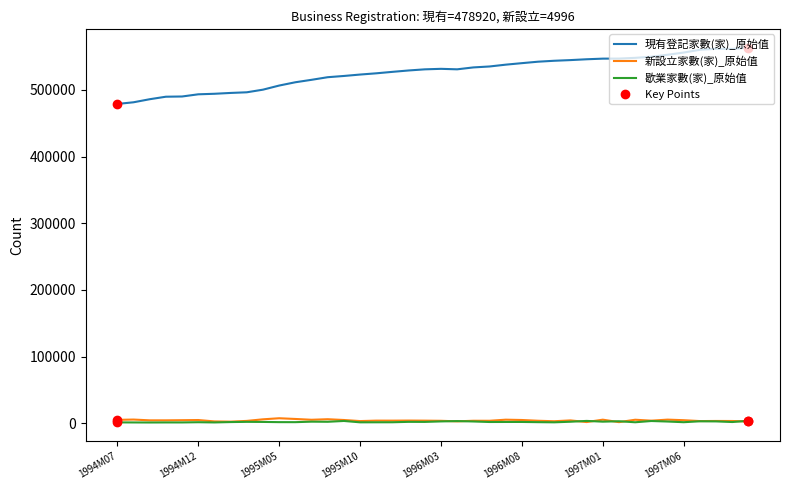

At 1996M12, list the series in order from largest to smallest.

現有登記家數(家)_原始值, 歇業家數(家)_原始值, 新設立家數(家)_原始值